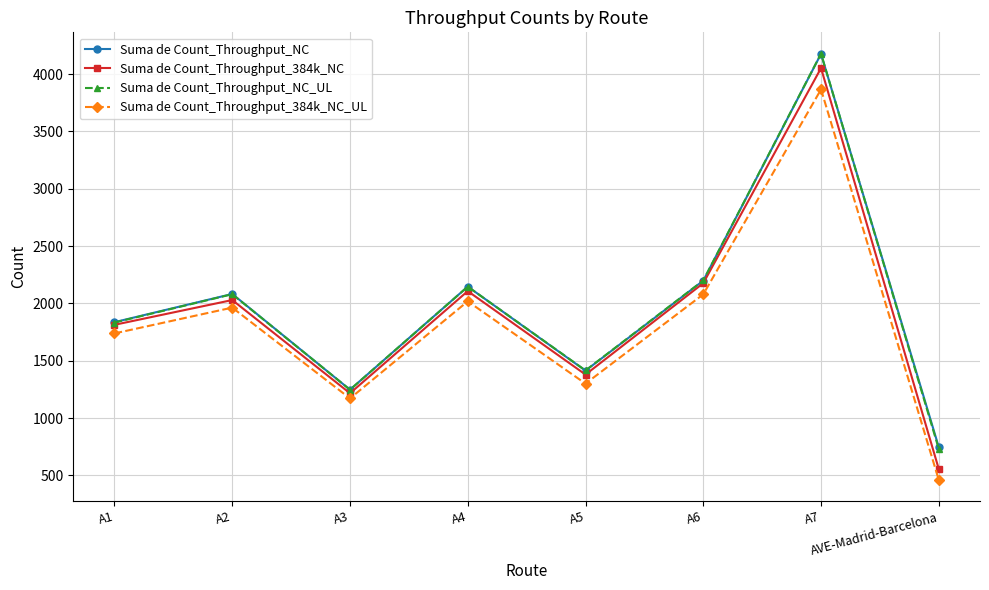

Is the value of Suma de Count_Throughput_384k_NC_UL at A4 greater than the value of Suma de Count_Throughput_NC_UL at A7?

No